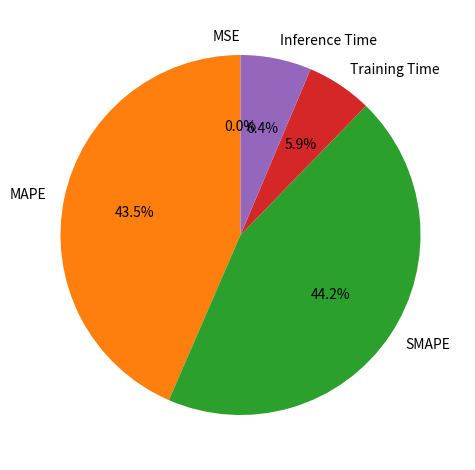

To the nearest percent, what is the combined percentage of SMAPE and Training Time?

50%